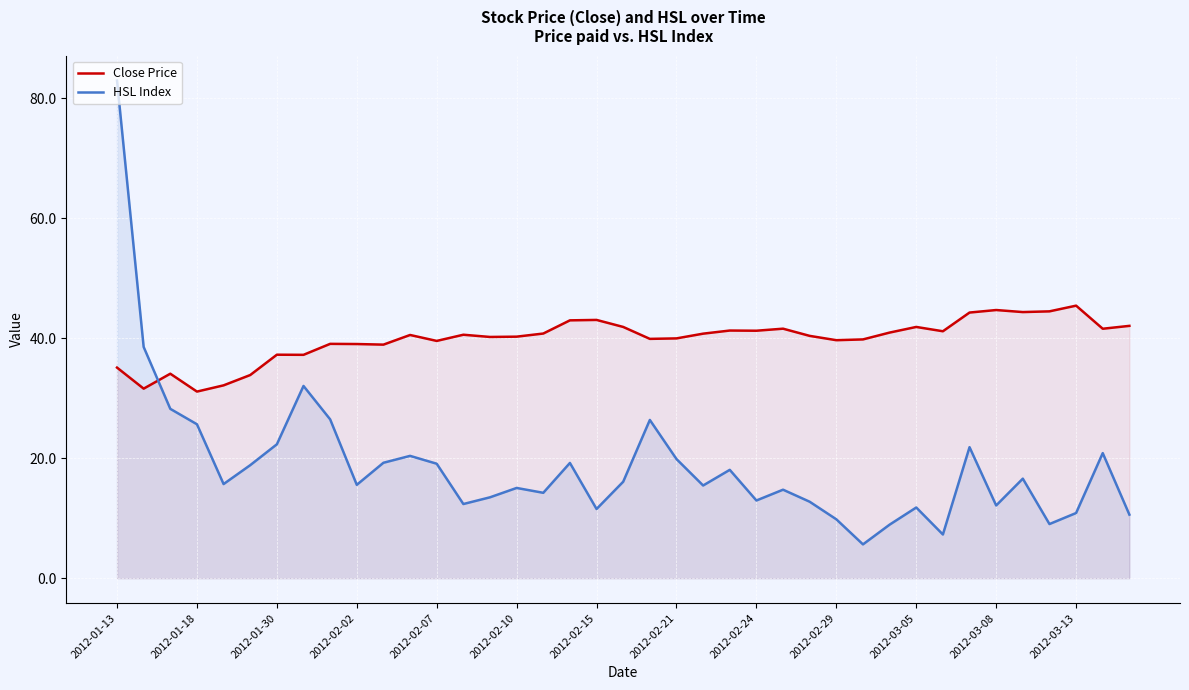

The HSL Index series shows 12.1 at 2012-03-08. True or false?

True